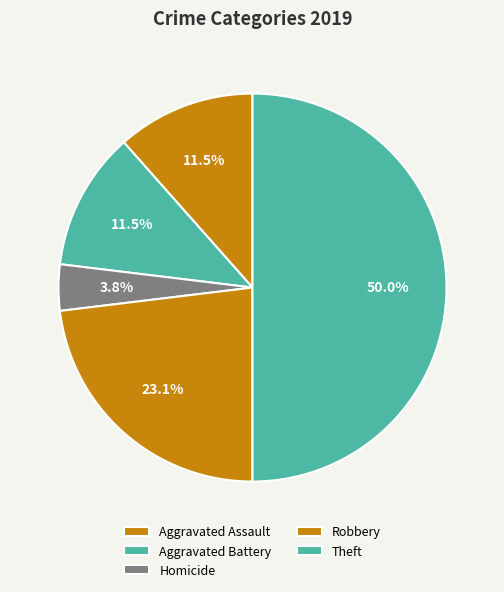

How many slices are in this pie chart?

5